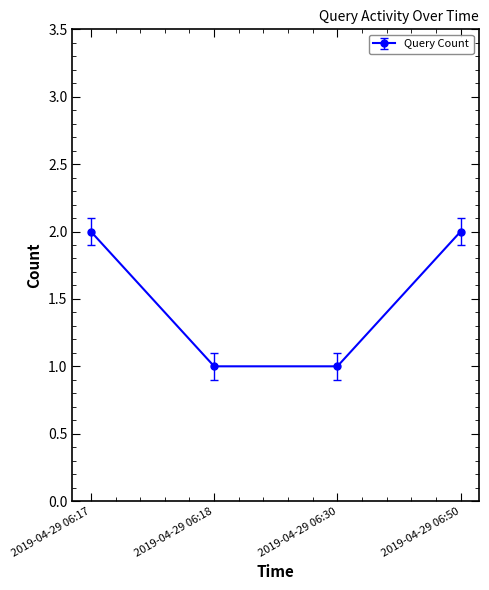

Is it true that the value at 2019-04-29 06:30 is 1?

True